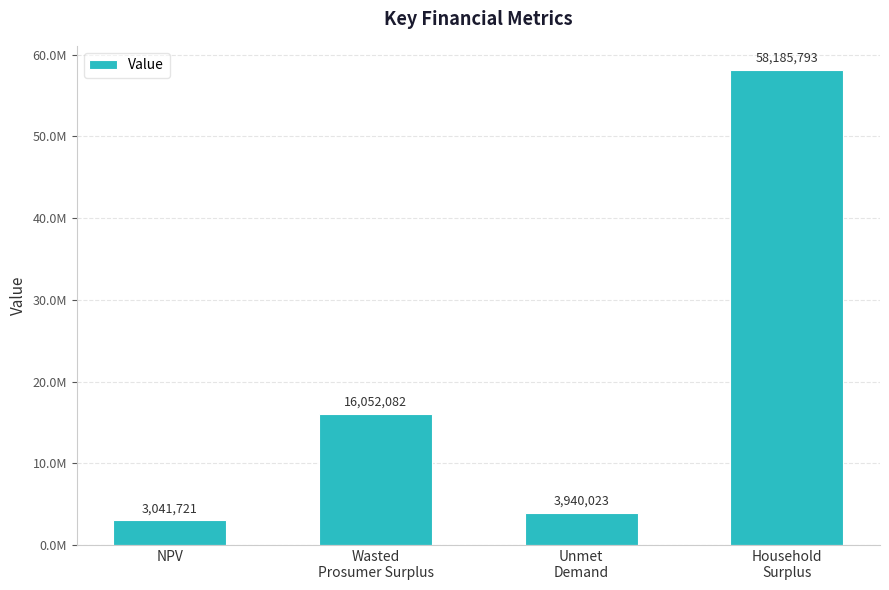

Does the chart contain any negative values?

No